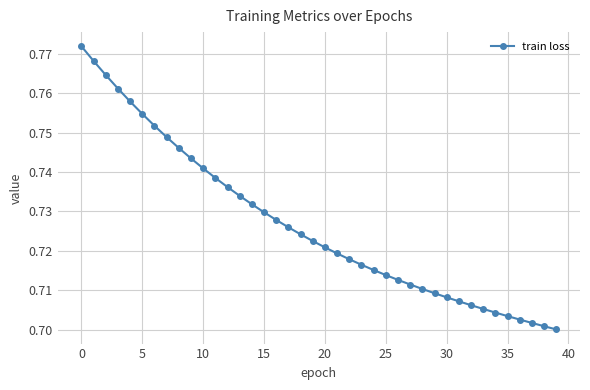

How many values are between 0 and 1?

40